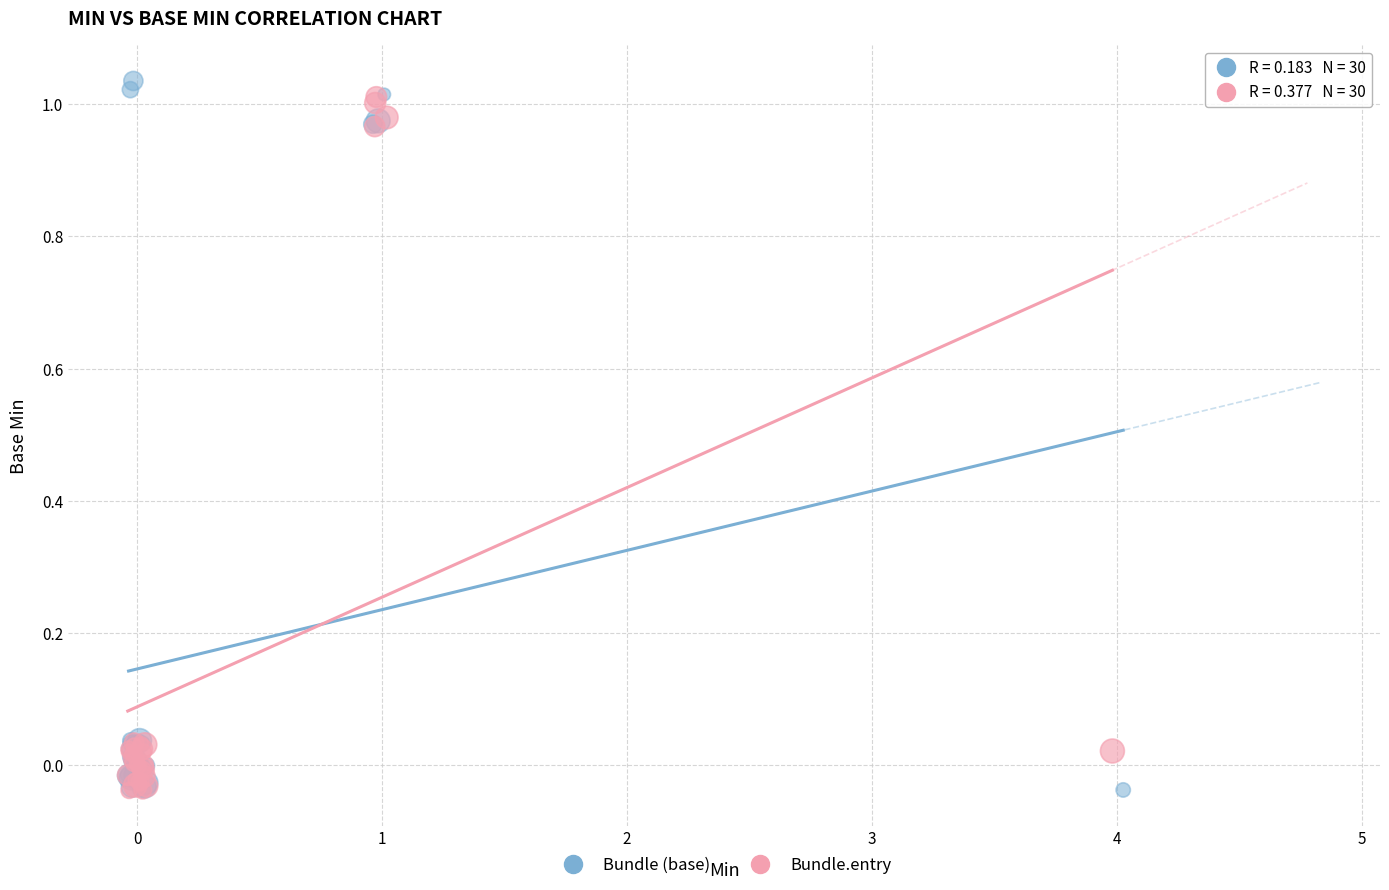

What are all the series names shown in the legend?

Bundle (base), Bundle.entry